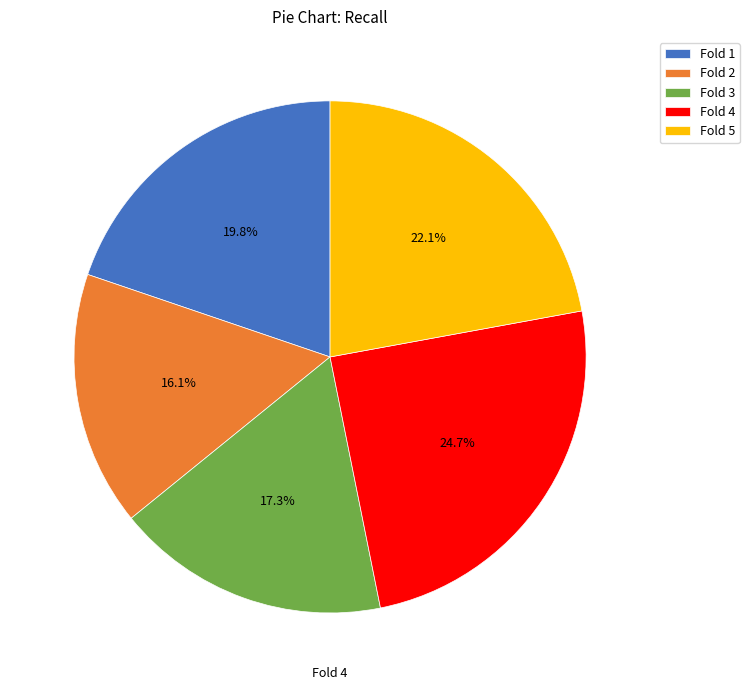

Rank the categories by value from highest to lowest.

Fold 4, Fold 5, Fold 1, Fold 3, Fold 2